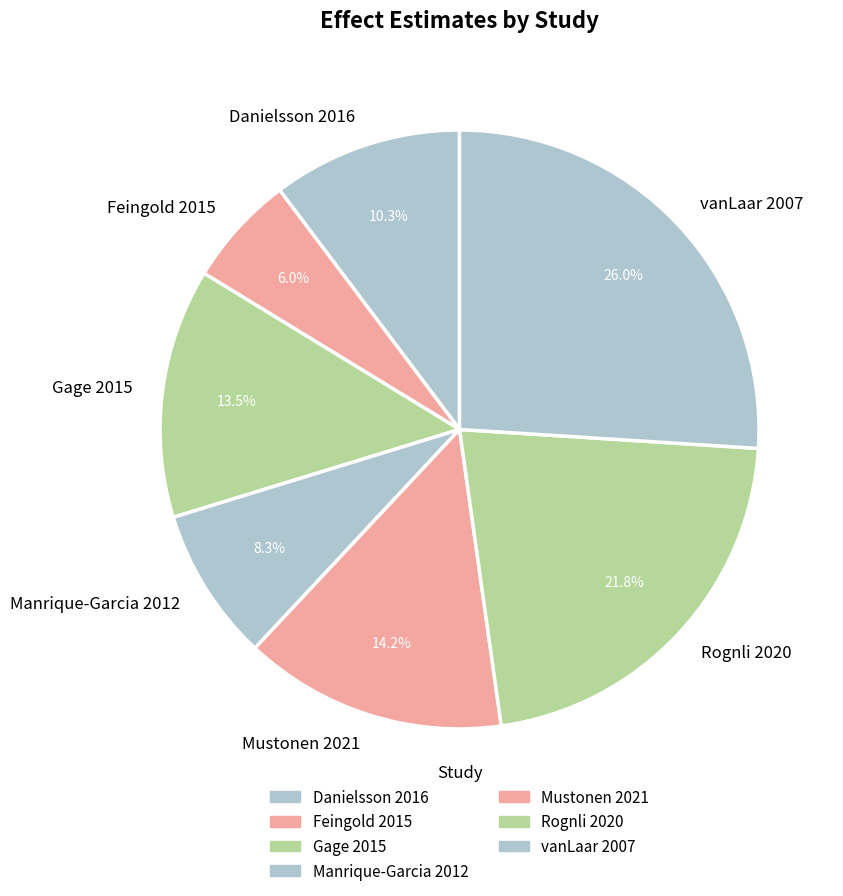

The vanLaar 2007 slice represents 26% of the pie. True or false?

True